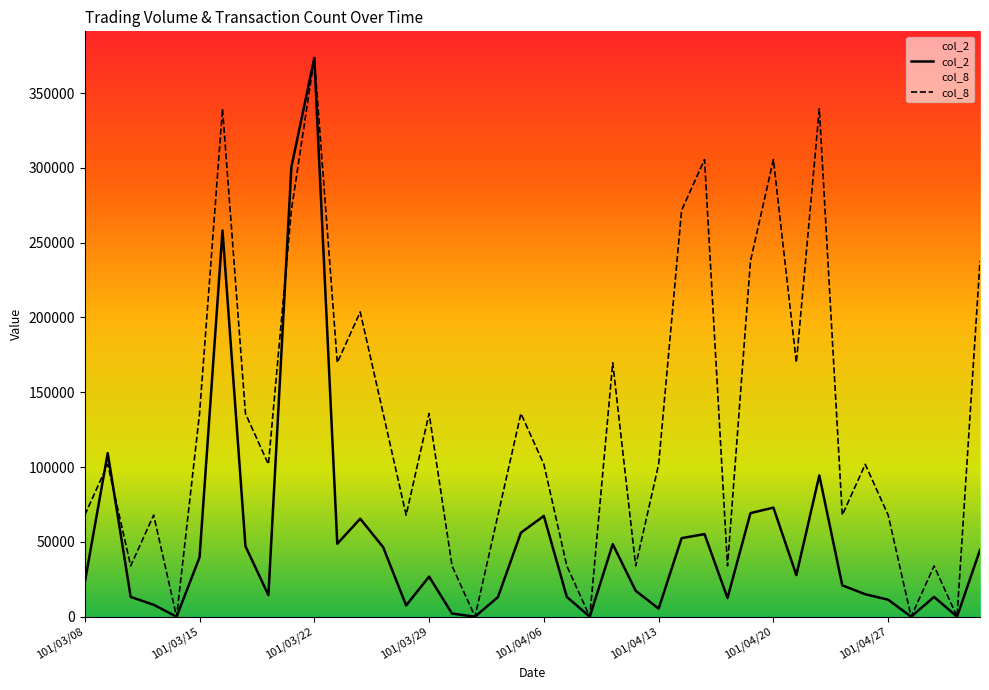

List the series in order of their overall mean, highest first.

col_8, col_2